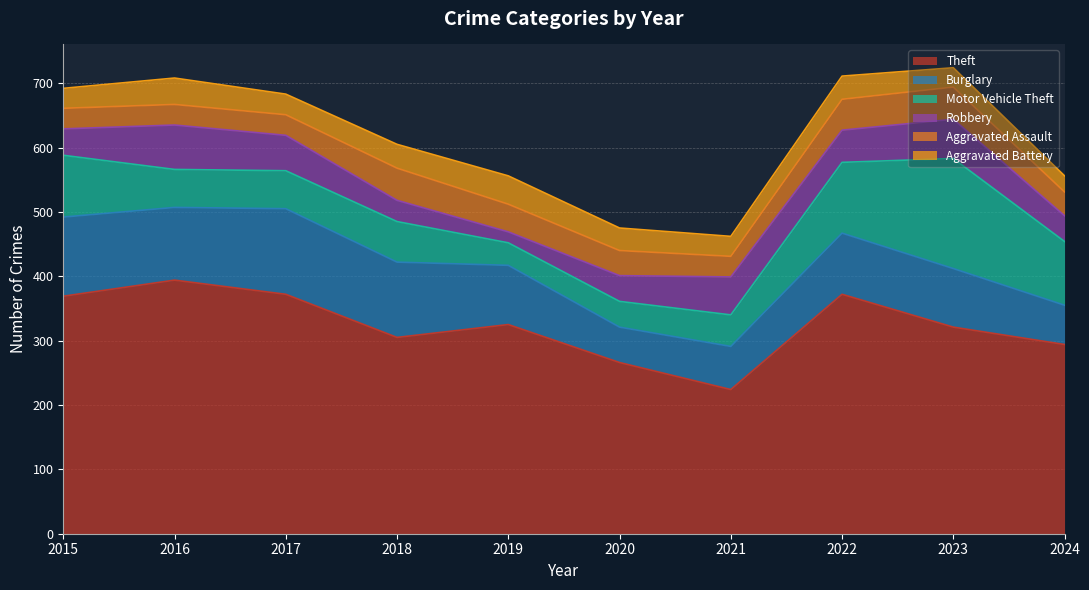

What is the value of the Motor Vehicle Theft point at the 2nd from the left?

59